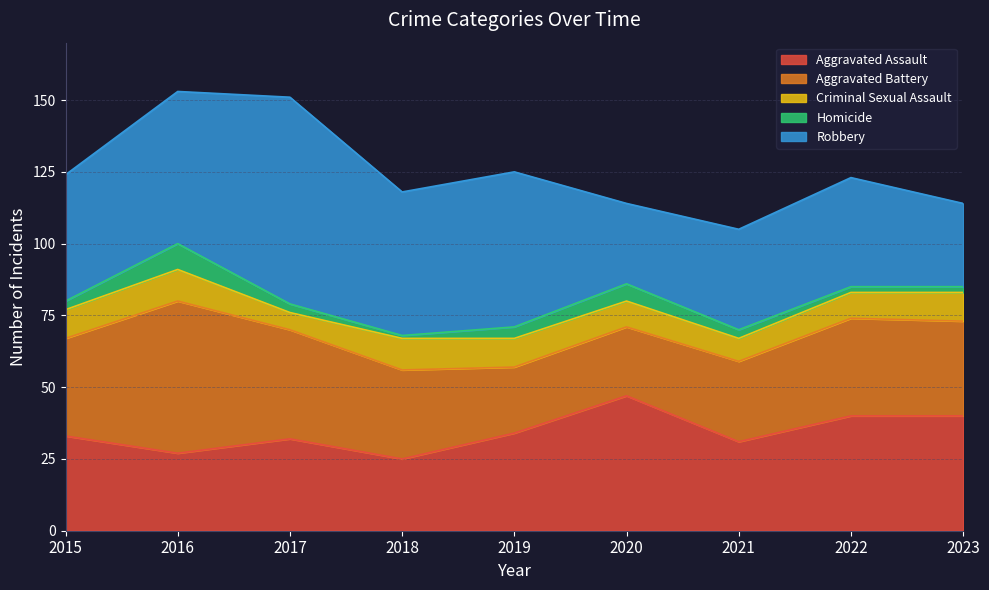

Which category has the lowest value in the Criminal Sexual Assault series?

2017